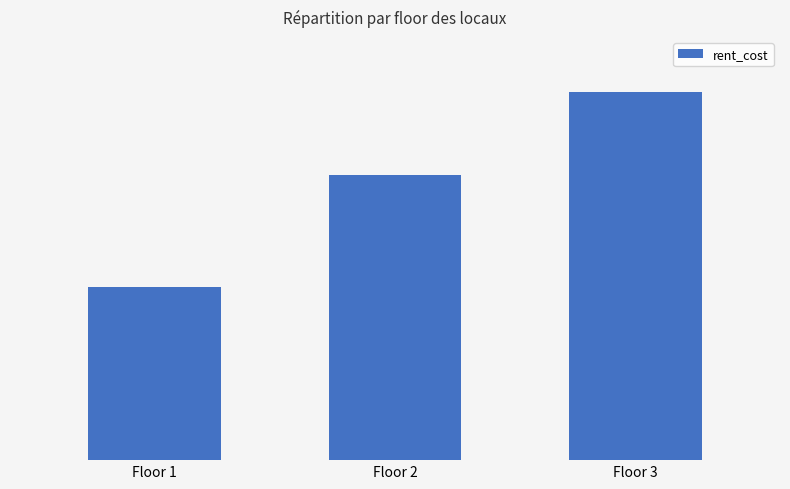

What is the smallest value displayed?

13738.8